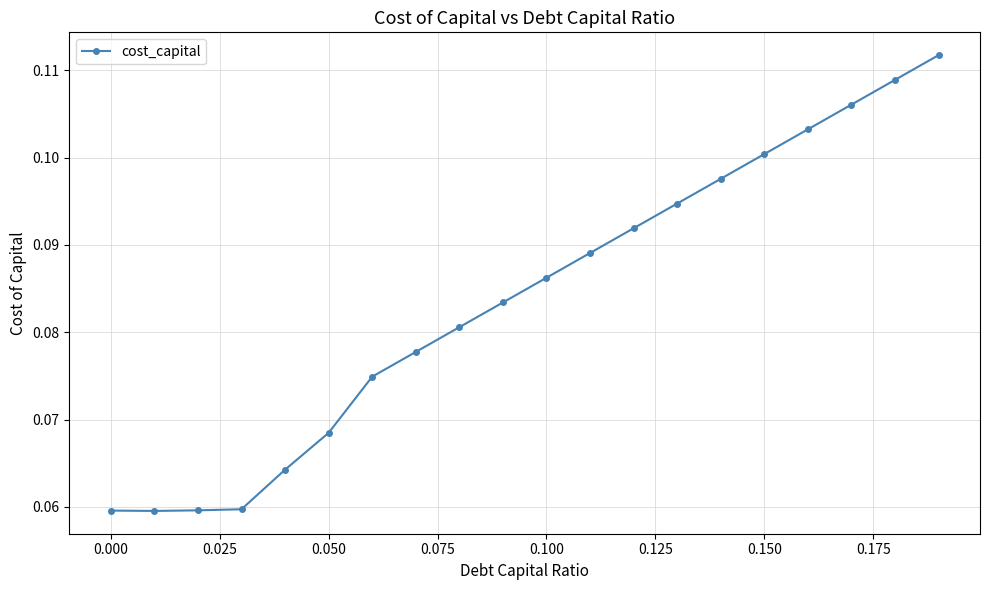

What is the sum of all values?

1.7